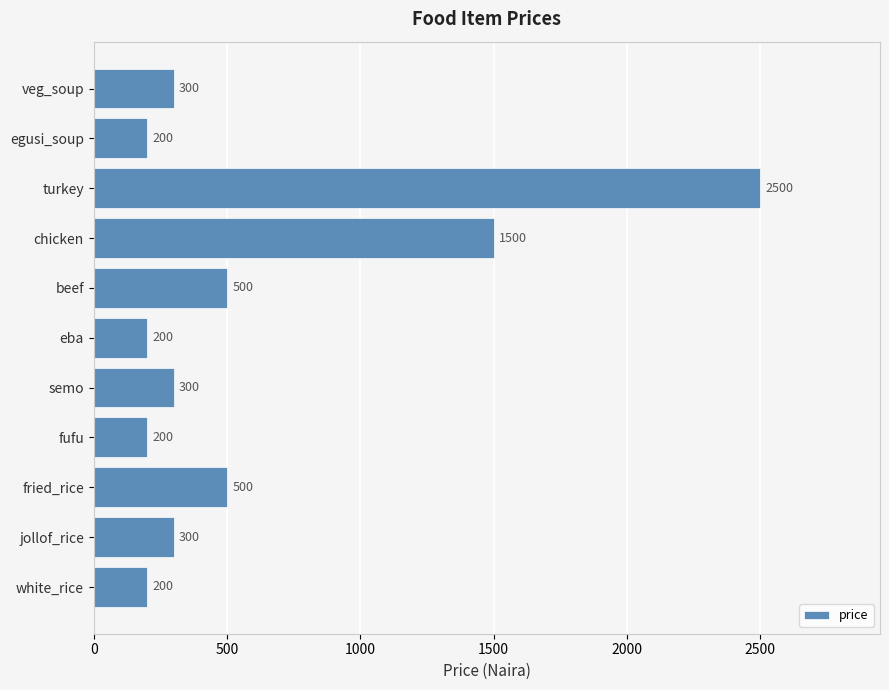

Reading top to bottom, what are all the values shown in this chart?

300	200	2500	1500	500	200	300	200	500	300	200